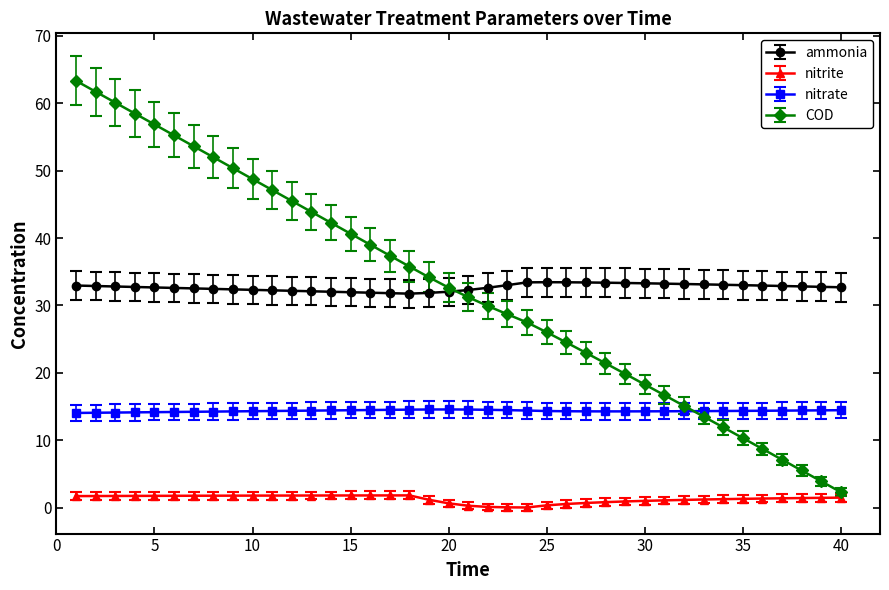

Which series has the largest range (max minus min)?

COD